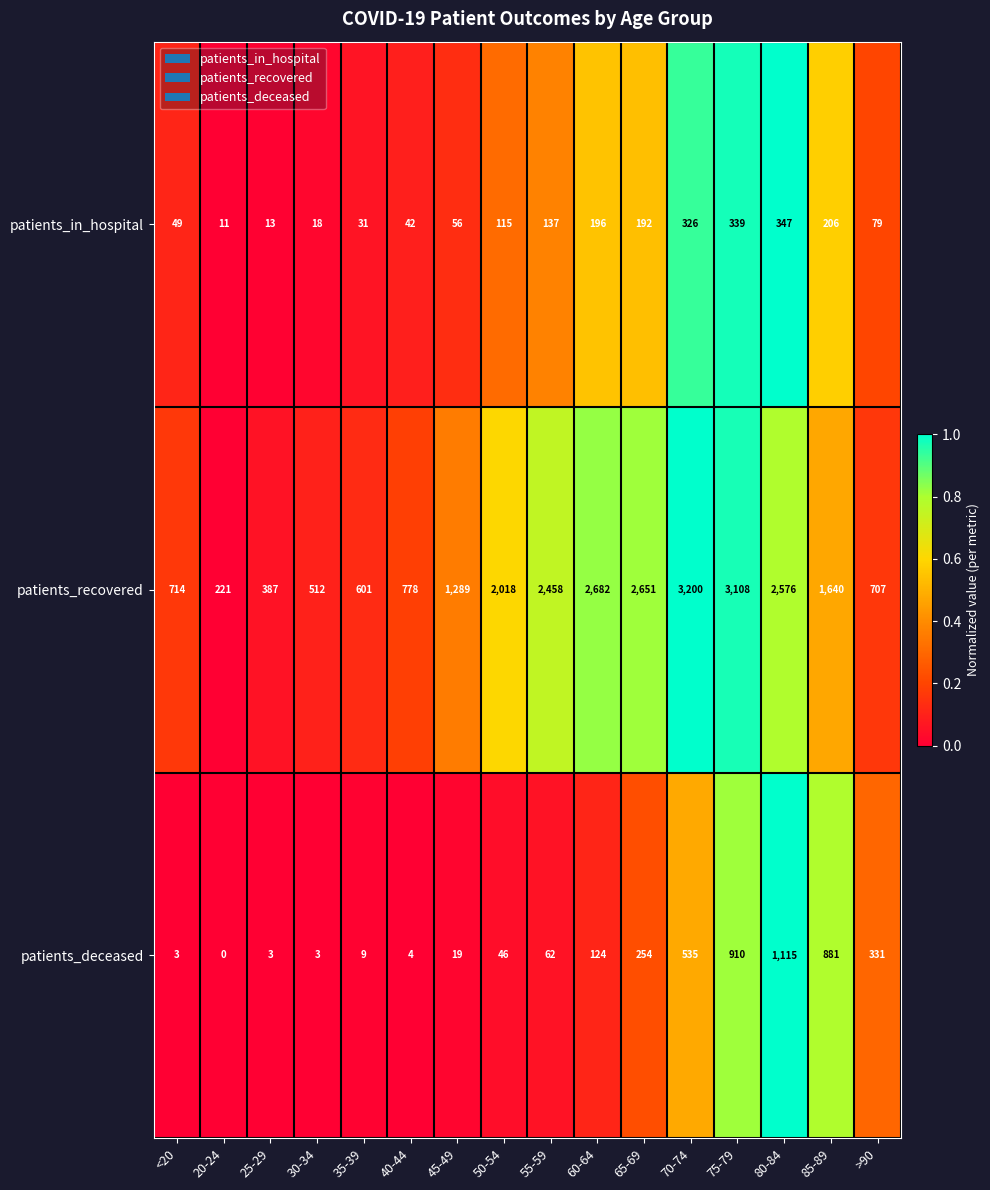

Rank the series by their maximum value, from lowest to highest.

patients_in_hospital, patients_deceased, patients_recovered